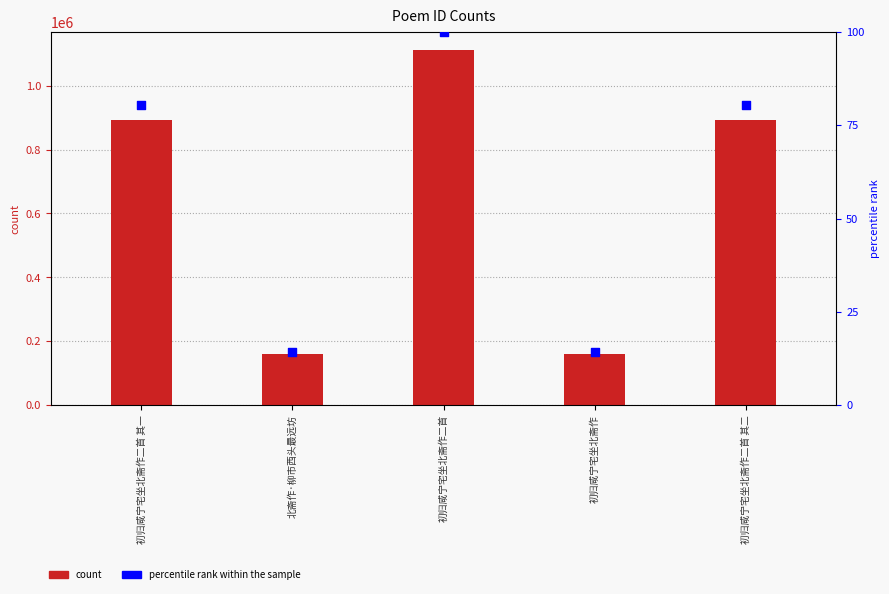

Is the value of col_0 at 初归咸宁宅坐北斋作二首 其二 greater than the value of percentile rank within the sample at 初归咸宁宅坐北斋作二首 其二?

Yes